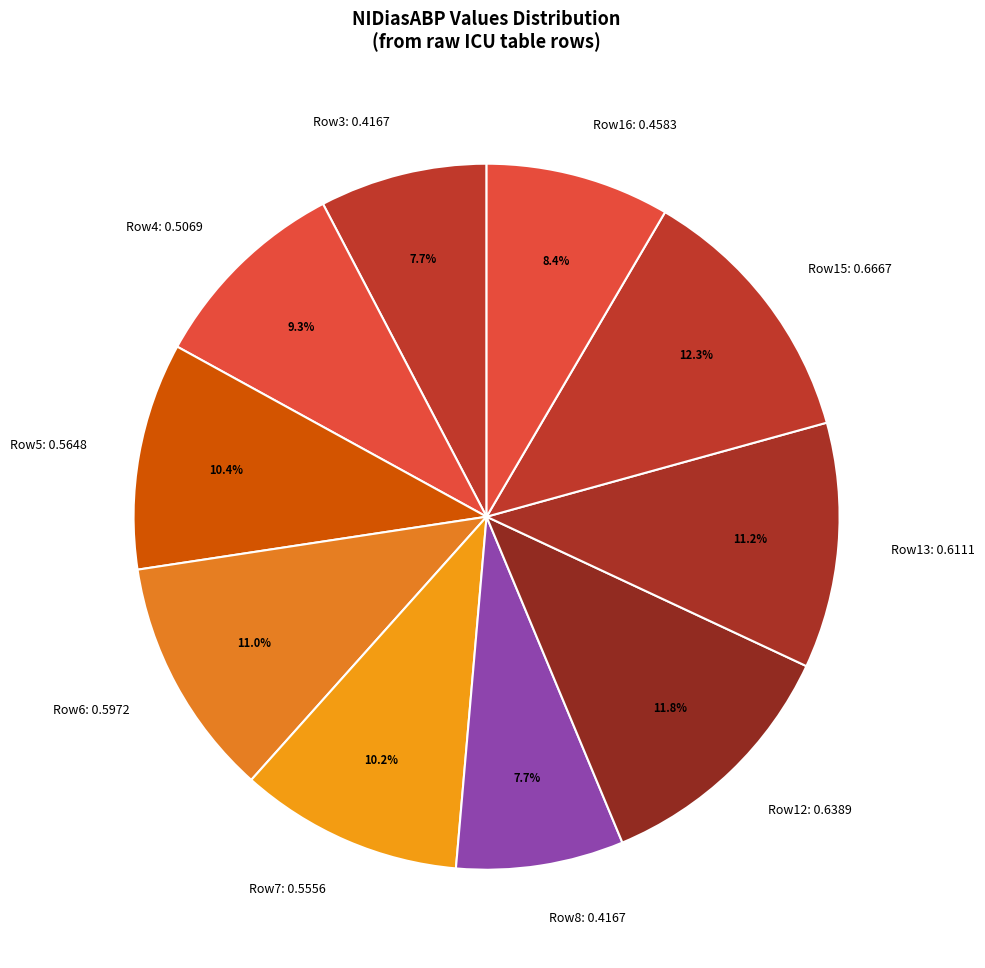

Which slice is the largest?

Row15: 0.6667